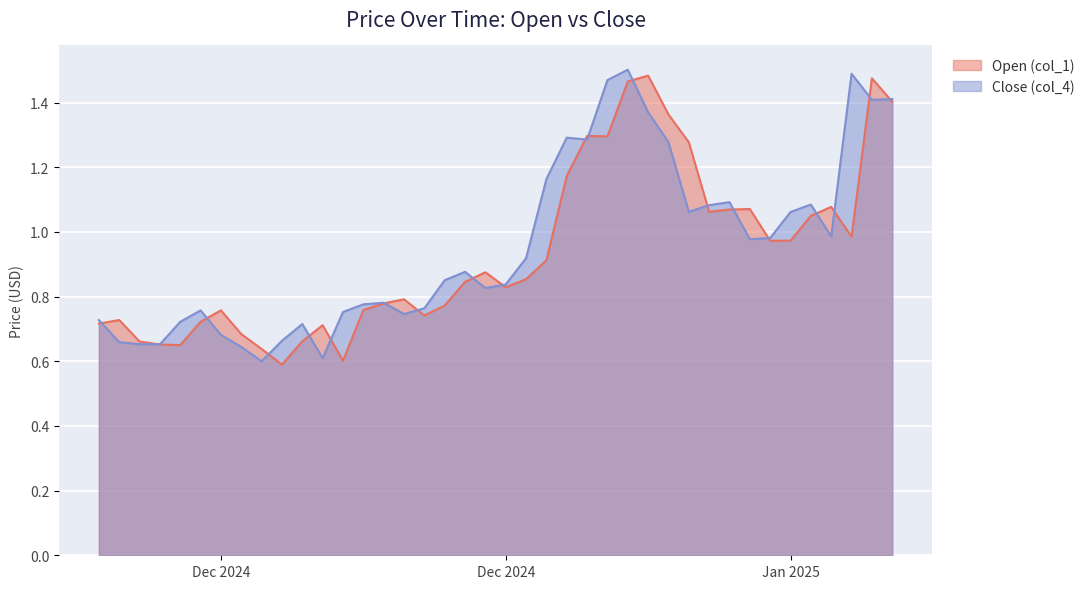

At how many categories does at least one series exceed 1?

17